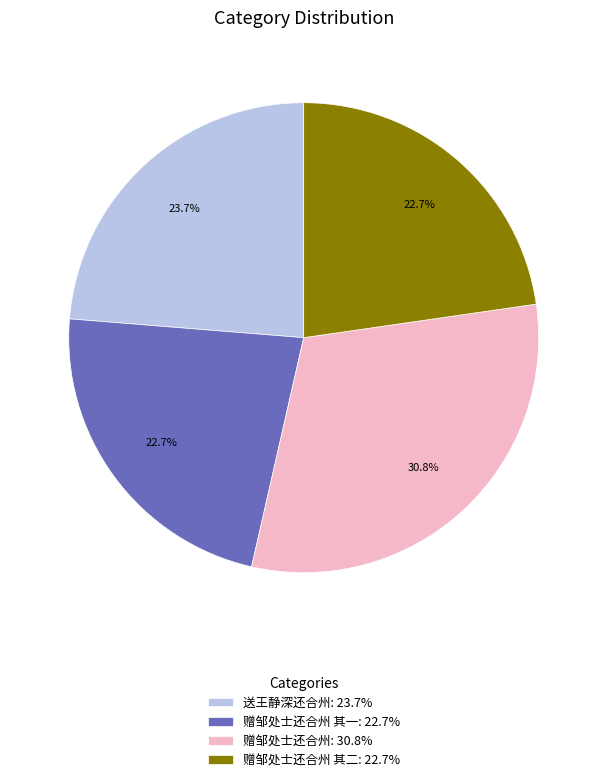

What is the ratio of the value at 赠邹处士还合州 其一: 22.7% to the value at 送王静深还合州: 23.7%?

1.0